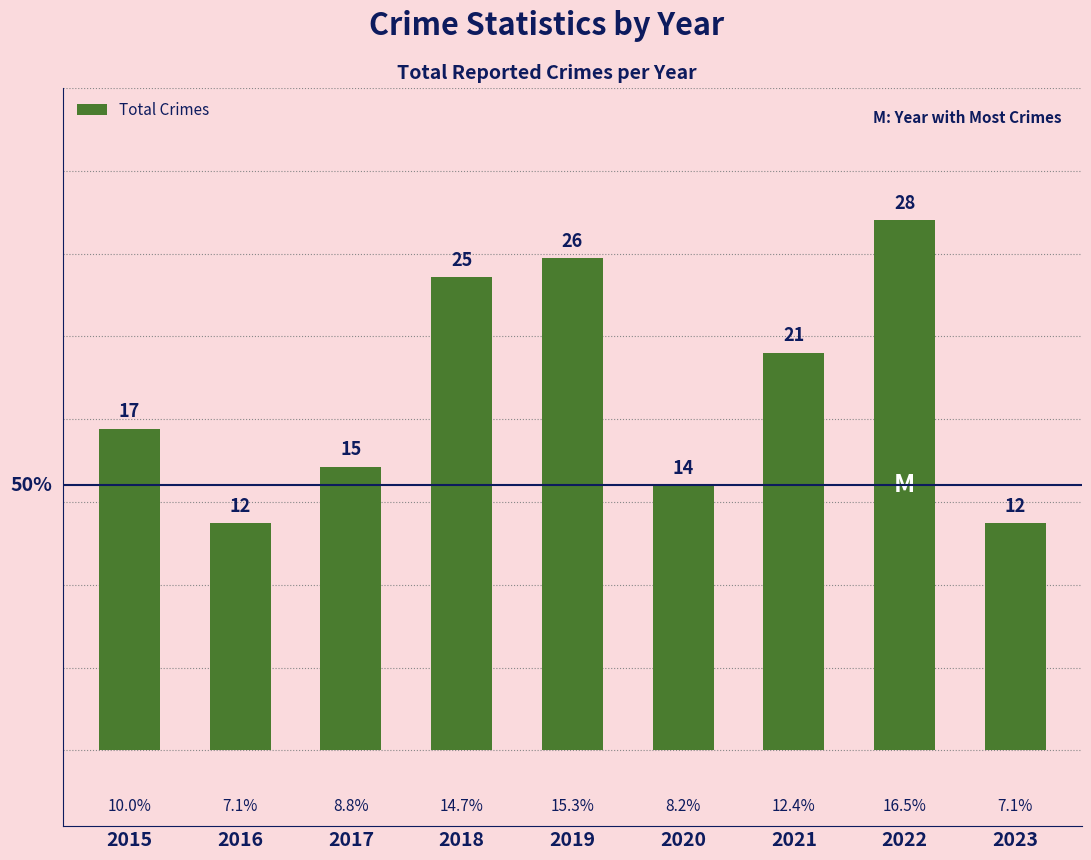

Which category has the highest value across all series?

2022